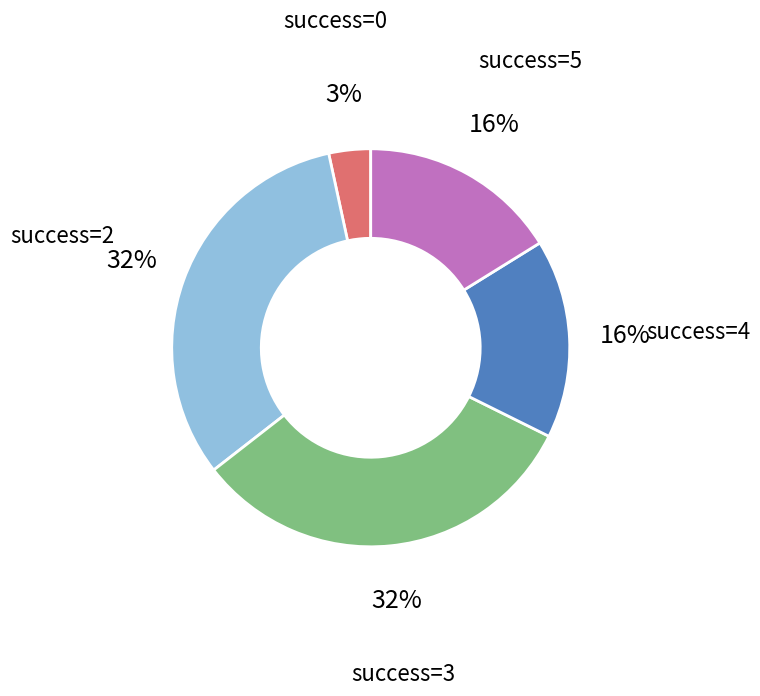

Is there a majority slice in this chart?

No